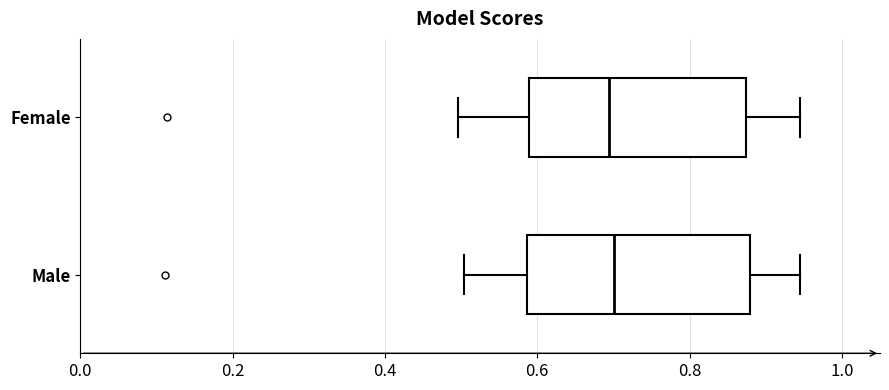

Where does the left whisker of the box for Male end on the x-axis? The values are not printed on the chart, so give them approximately, as read against the axis.

0.50